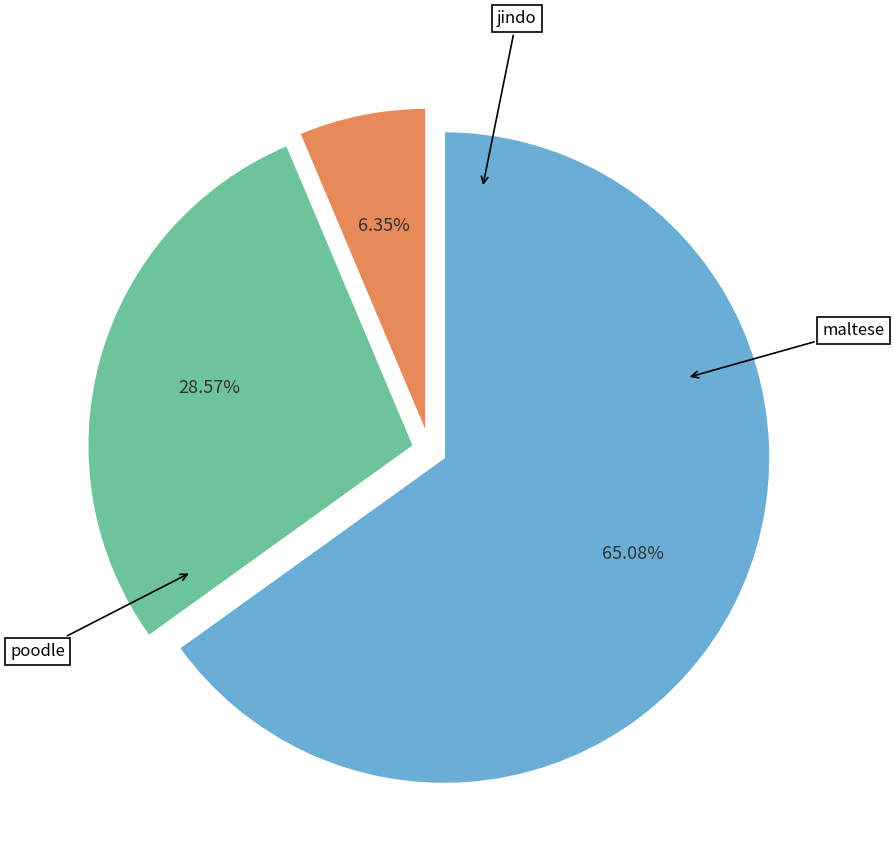

Is there any slice that represents more than half of the pie?

Yes